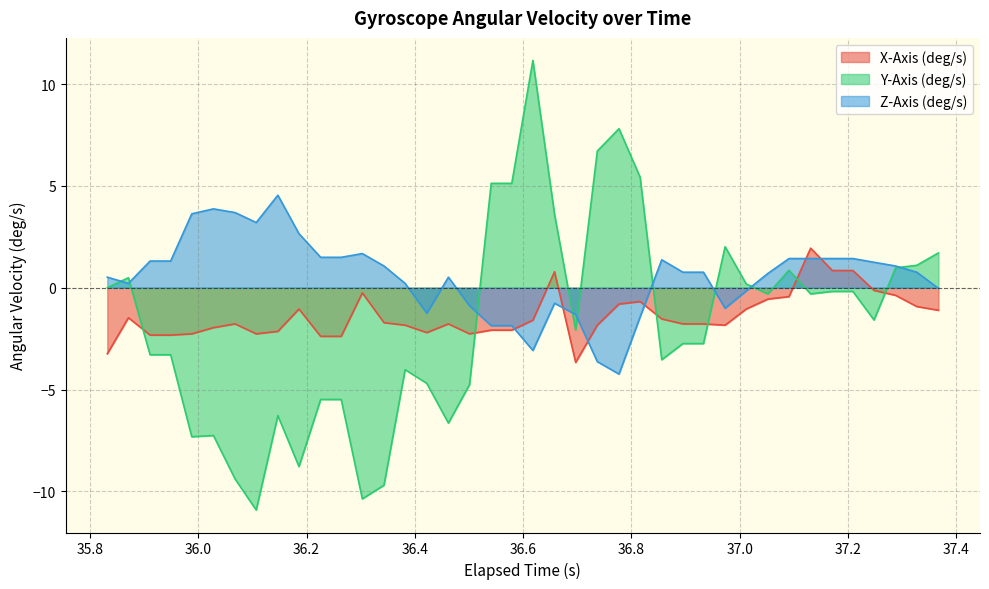

What is the value of the X-Axis (deg/s) point at the 39th from the left?

-0.9